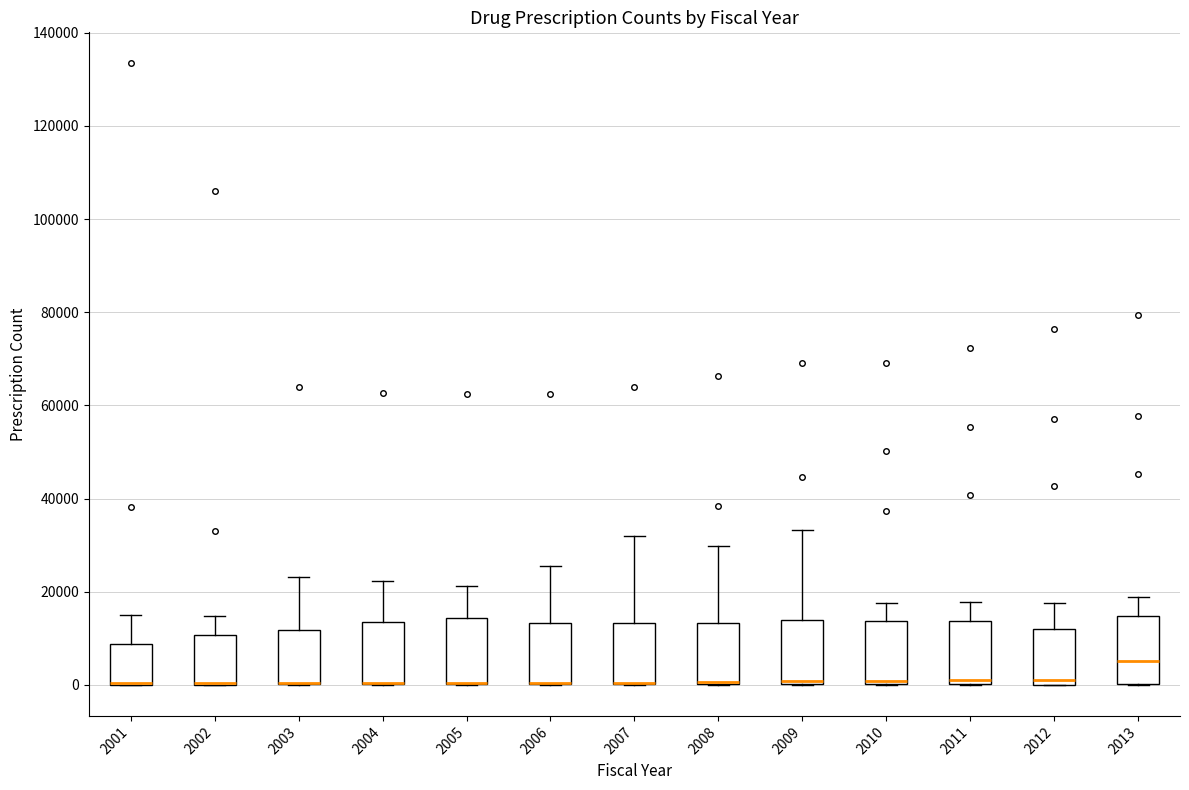

Where is the lower edge of the box at x = 2008 on the y-axis? The values are not printed on the chart, so give them approximately, as read against the axis.

0